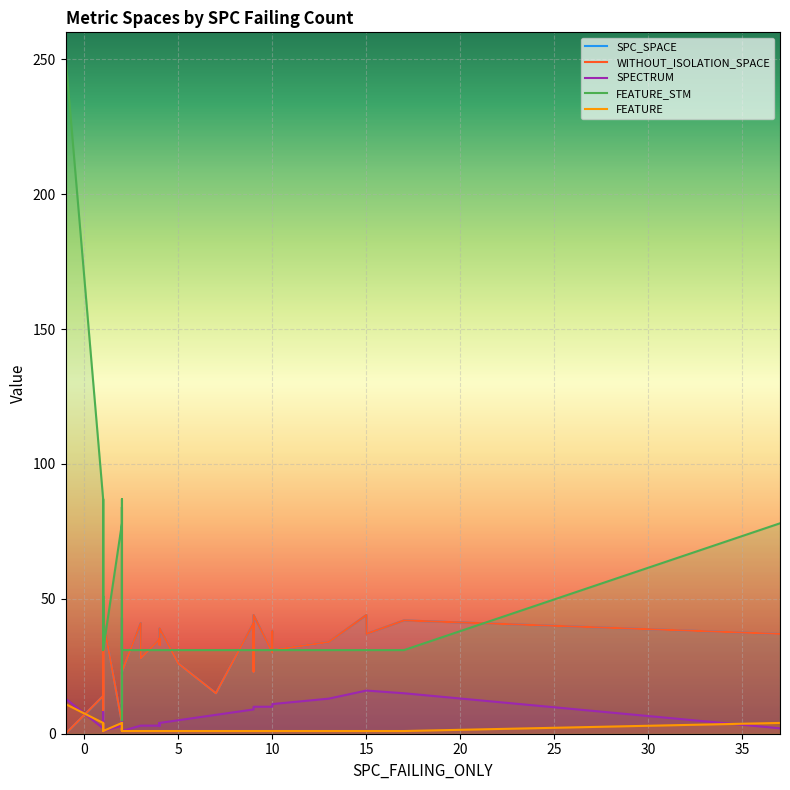

True or false: SPECTRUM has more than 2 points higher than both neighbors.

True